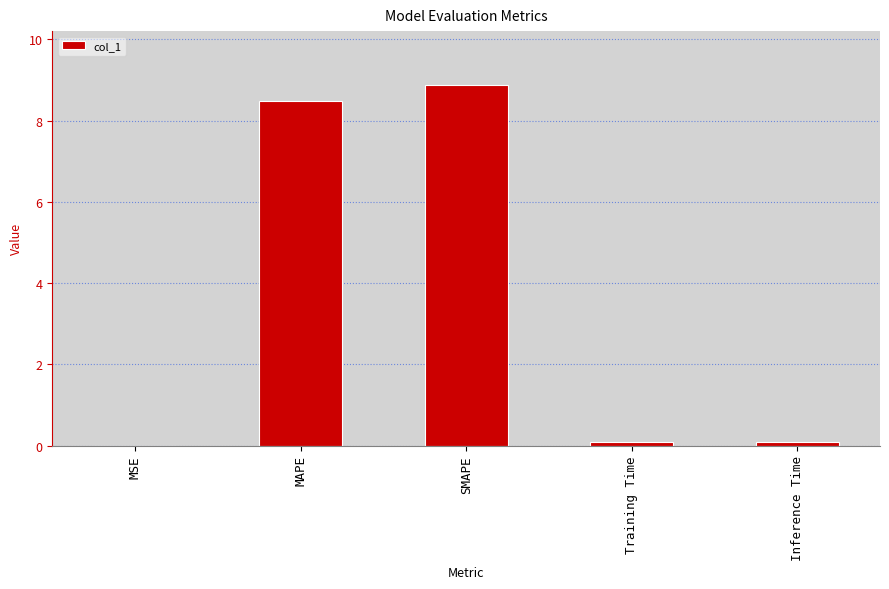

Which category has the highest value across all series?

SMAPE